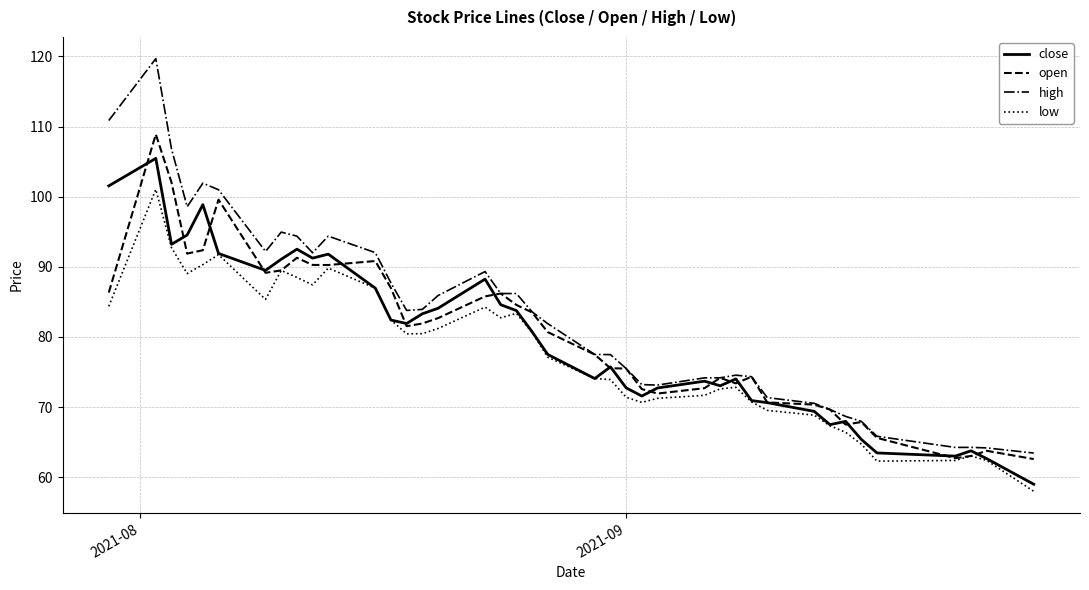

What is the greatest value displayed?

119.7